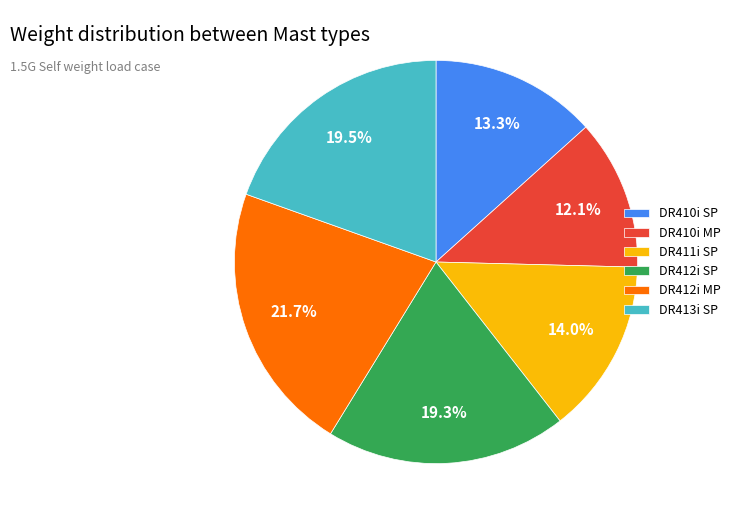

Which slice is the largest?

DR412i MP